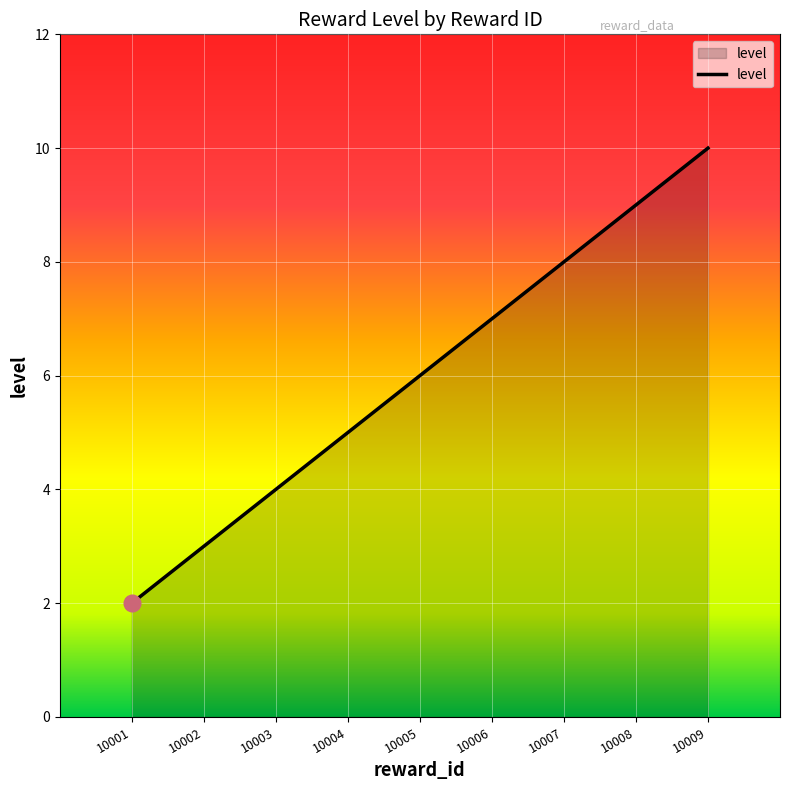

True or false: the data shows 7 at 10006.

True